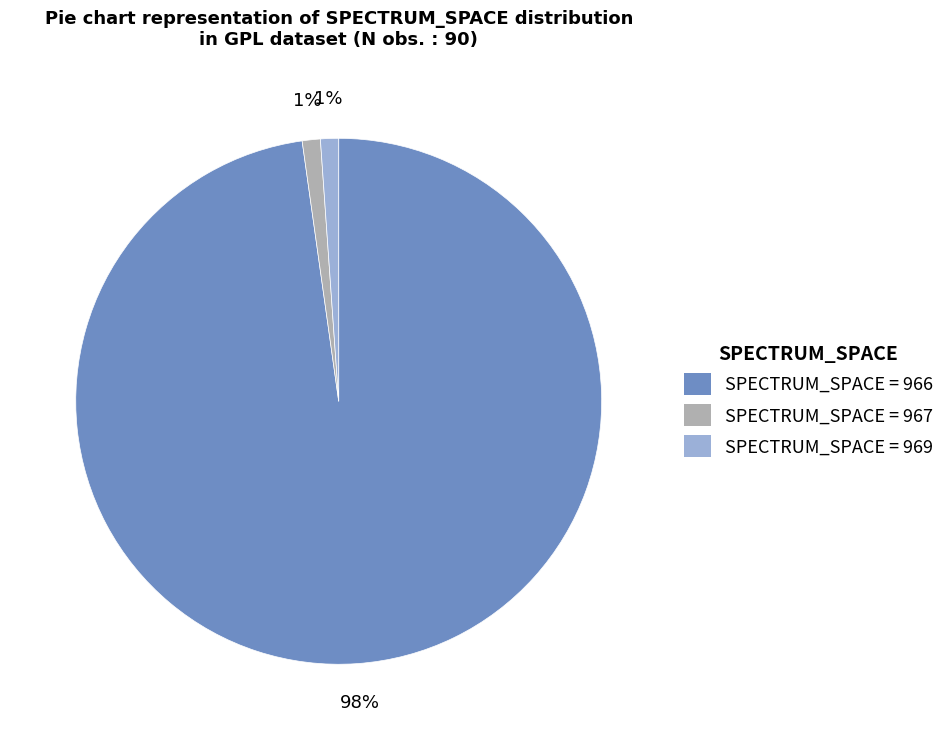

To the nearest percent, what is the difference between the largest and smallest slice percentages?

97%